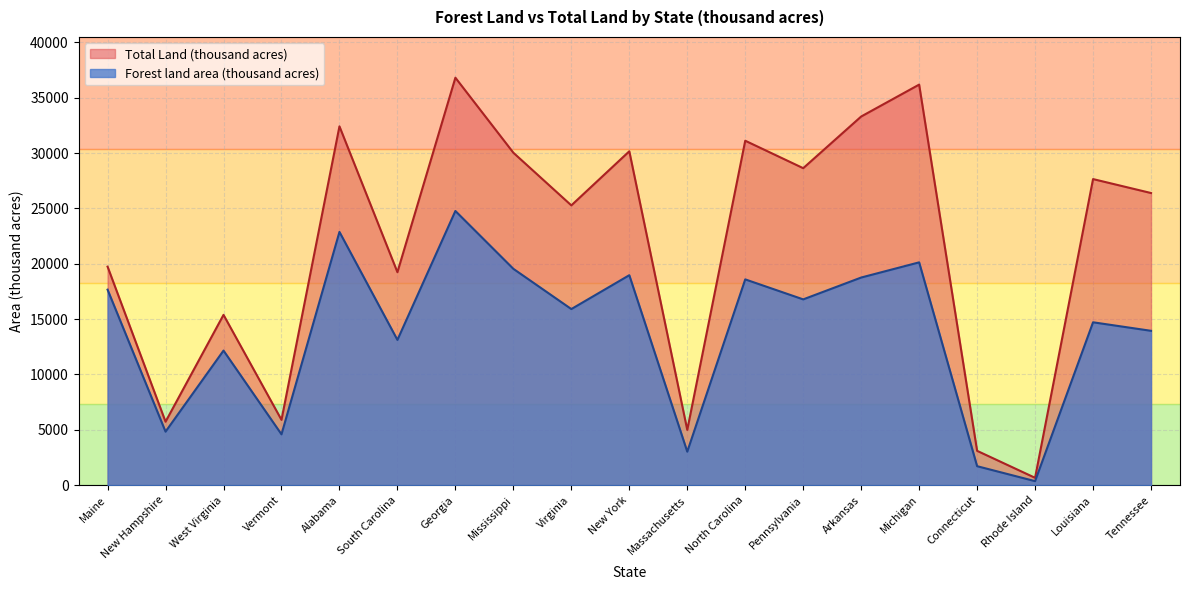

How many data points does each series have?

19